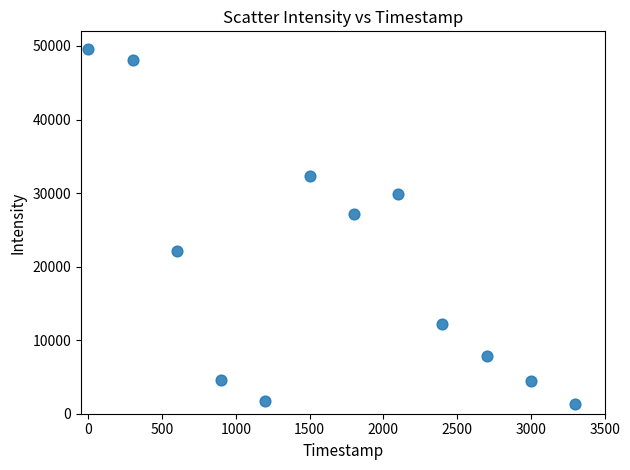

What Y value in the scatter plot is closest to 25413?

27137.5